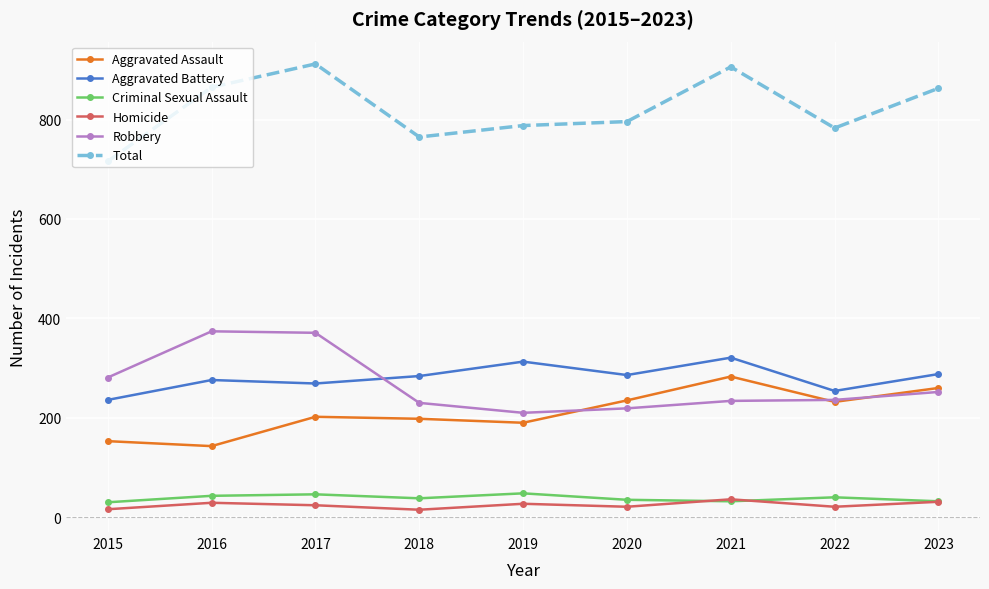

True or false: Robbery has a value of 219 at 2020.

True